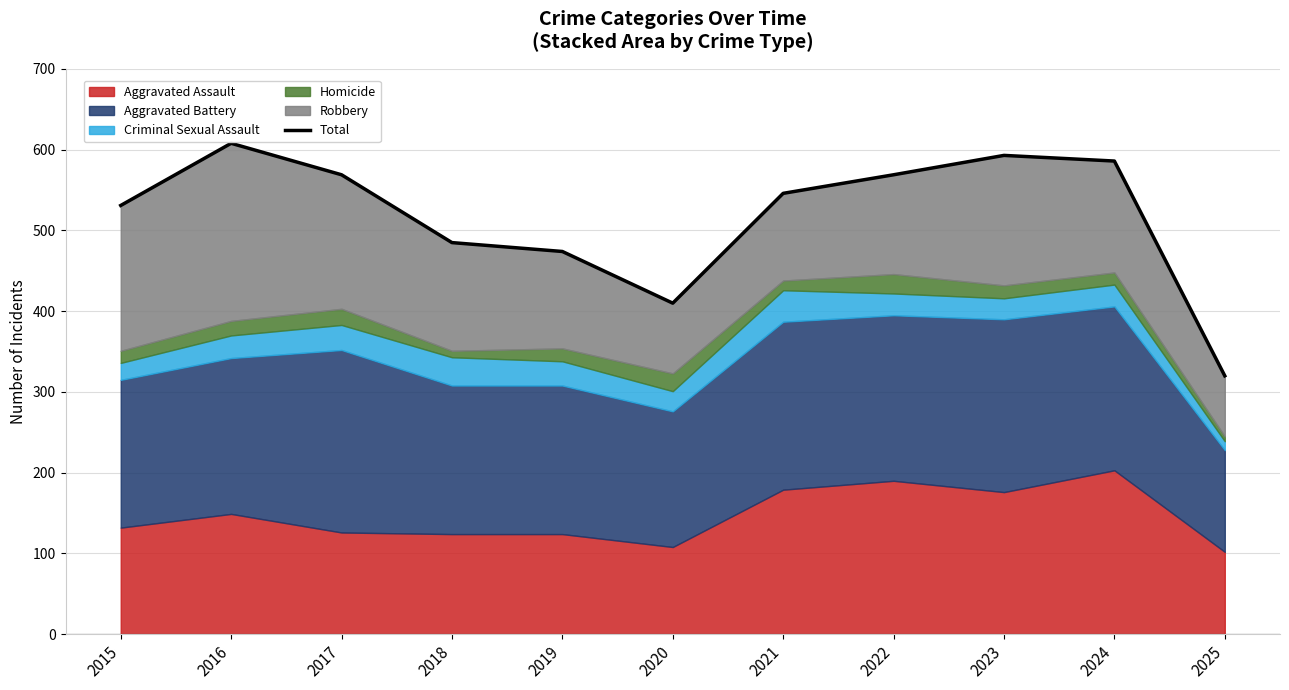

List the labels in order of value, largest first.

2016, 2023, 2024, 2017, 2022, 2021, 2015, 2018, 2019, 2020, 2025